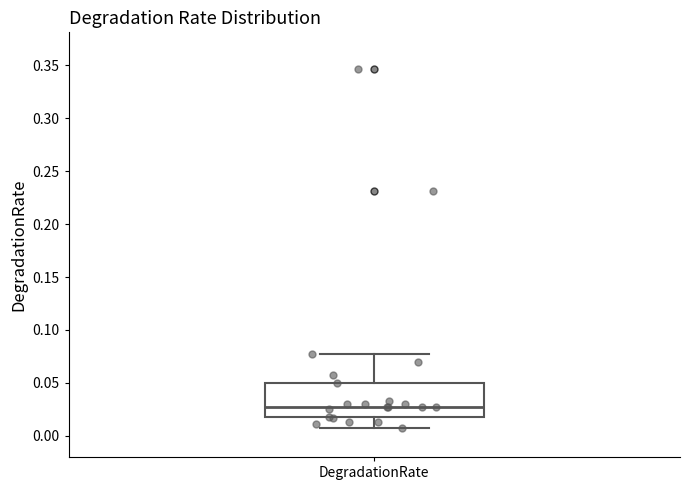

Read this box plot against the y-axis: the position of the median line, the range covered by the box, and the ends of both whiskers. The values are not printed on the chart, so give them approximately, as read against the axis.

median 0.025, box 0.015 to 0.050, whiskers 0.005 to 0.075